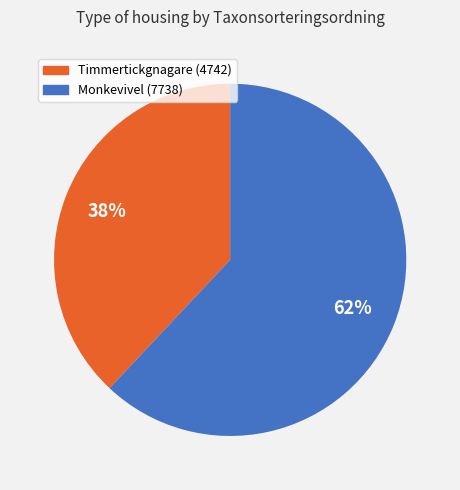

Is there a majority slice in this chart?

Yes